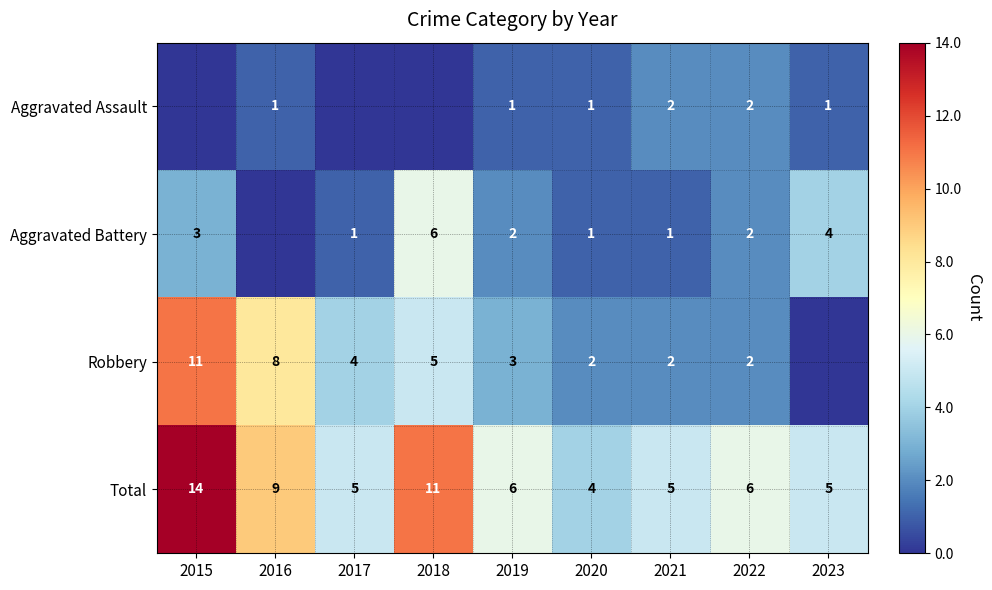

What is the difference between the highest and lowest values at 2020?

3